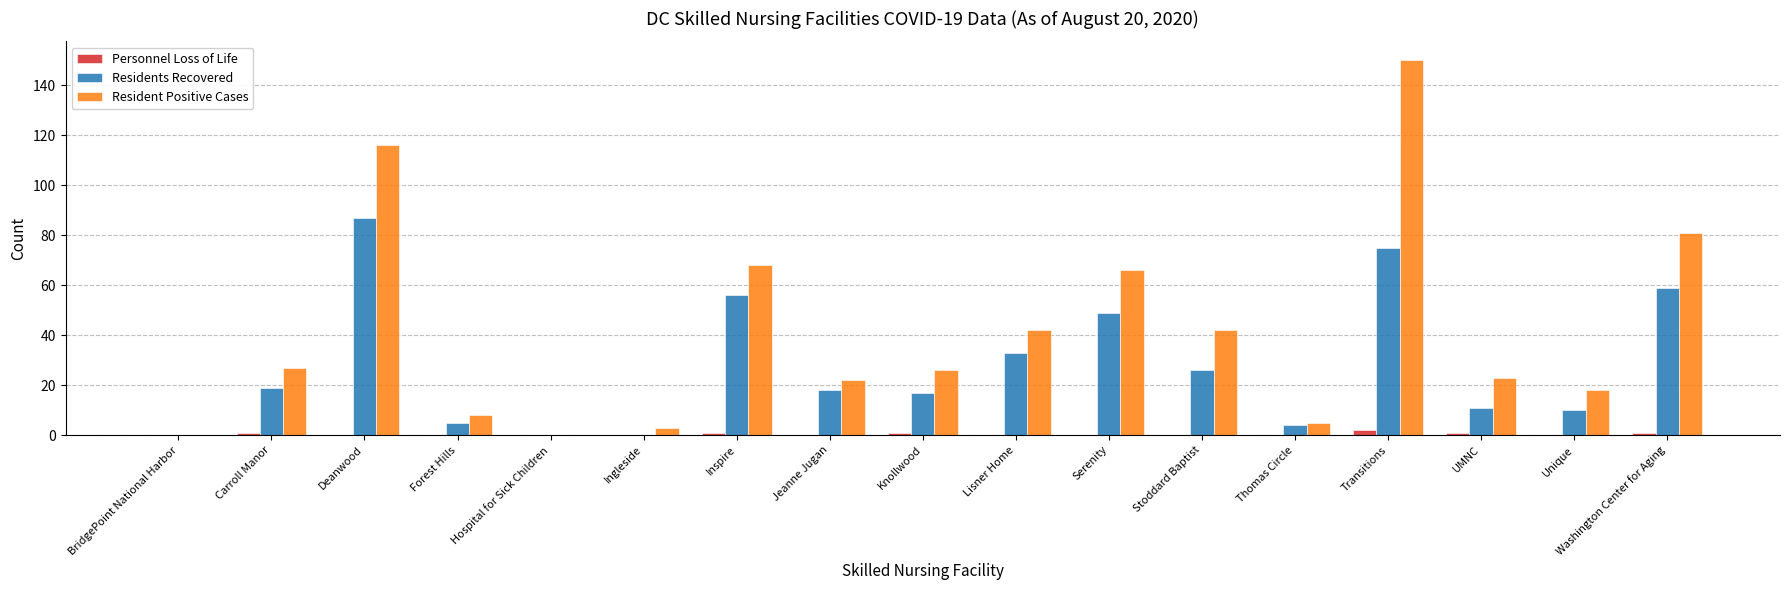

The value of Residents Recovered at Deanwood is 132. True or false?

False